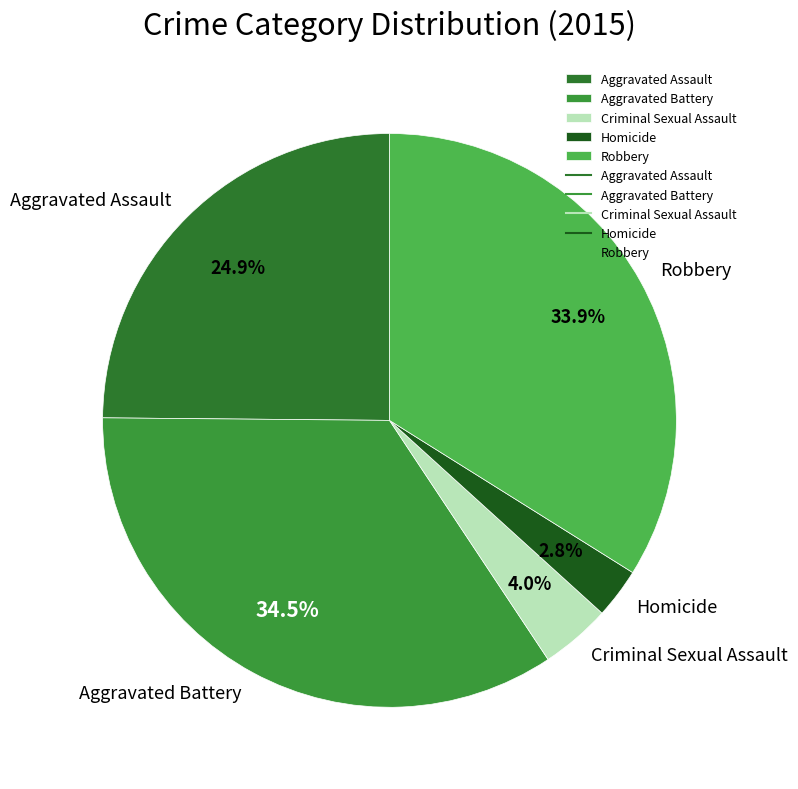

Between Criminal Sexual Assault and Homicide, which is larger?

Criminal Sexual Assault